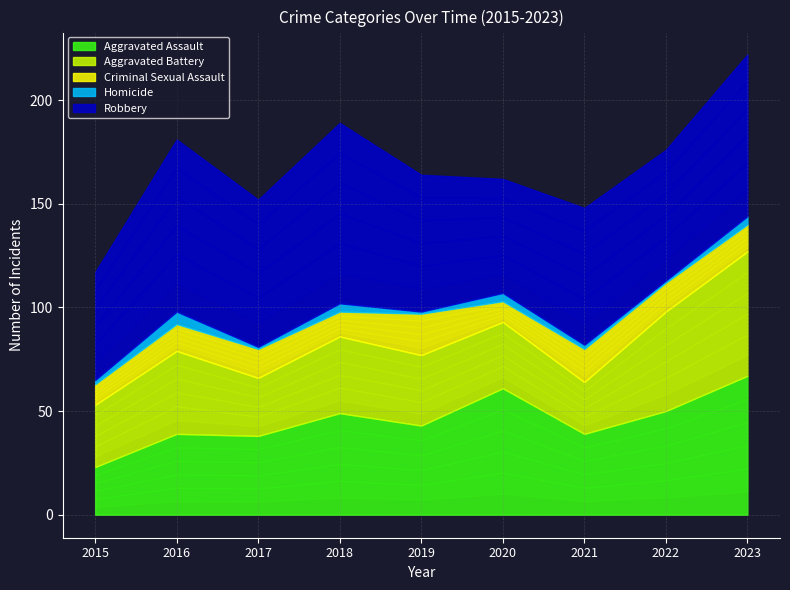

Reading right to left, extract all data points from this chart.

Aggravated Assault: 67	50	39	61	43	49	38	39	23
Aggravated Battery: 60	48	25	32	34	37	28	40	30
Criminal Sexual Assault: 13	14	16	10	20	12	14	13	10
Homicide: 4	1	2	4	1	4	1	6	2
Robbery: 78	63	66	55	66	87	71	83	52